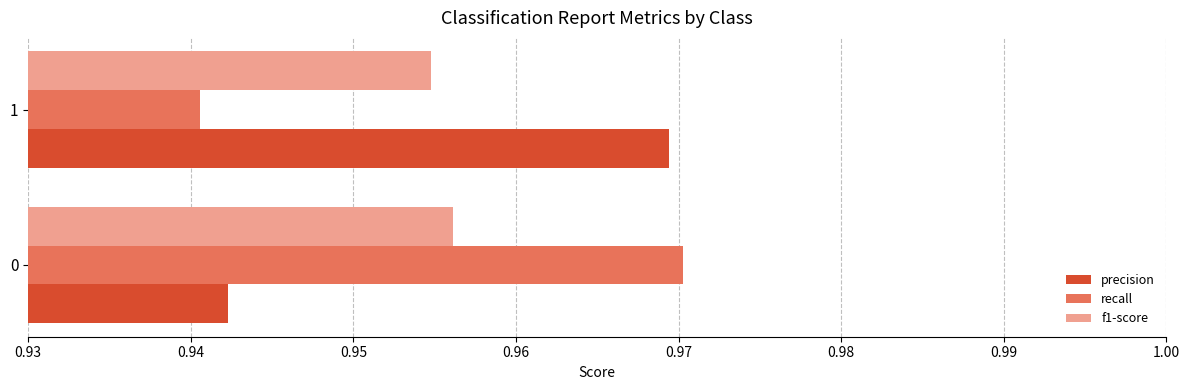

Is the value of recall at 1 greater than the value of precision at 0?

No